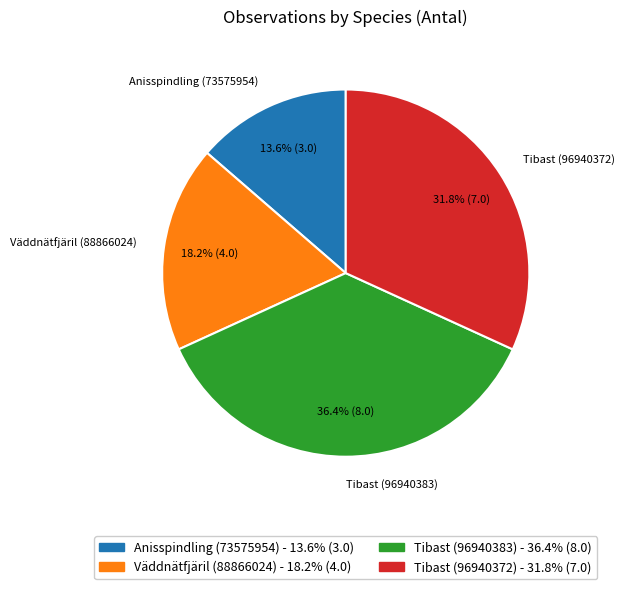

What portion of the pie excludes Tibast (96940372)?

68.2%